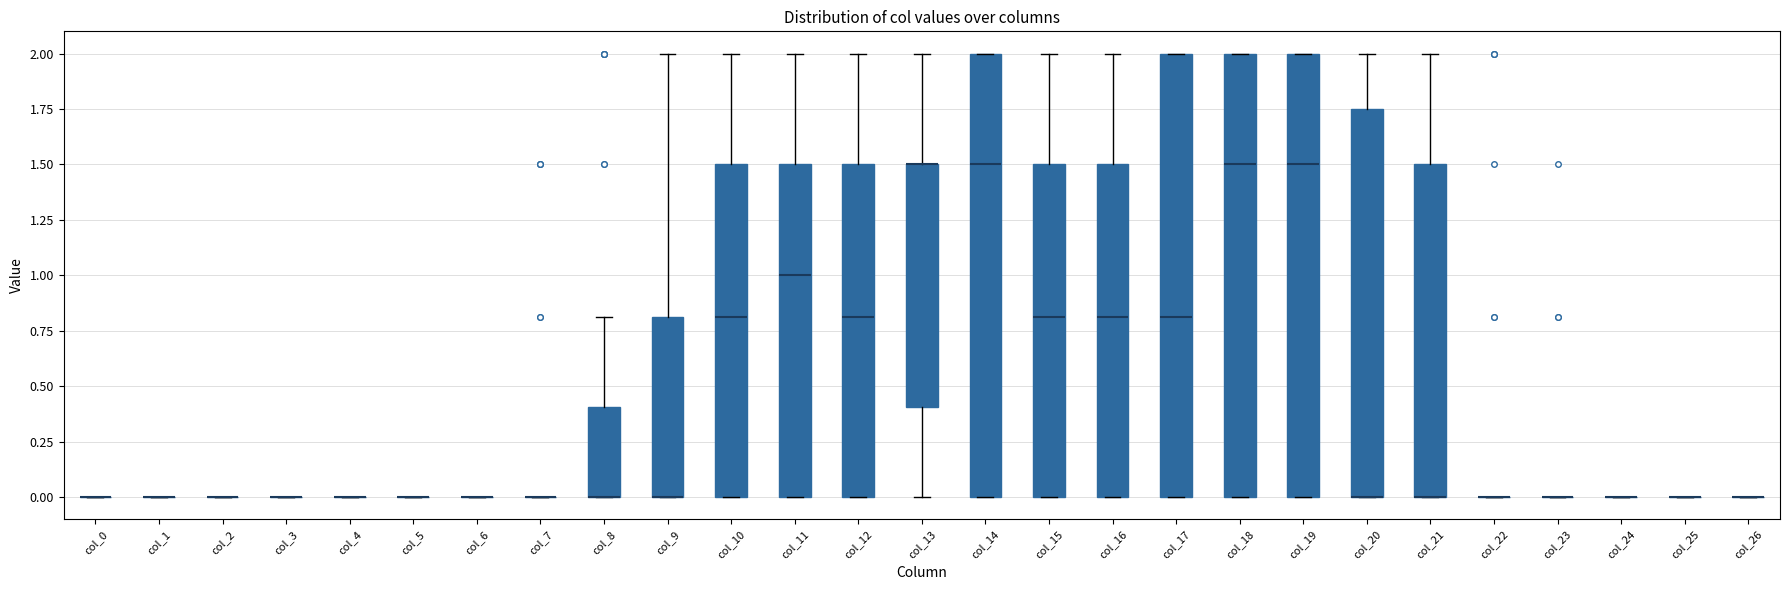

Reading left to right, transcribe this box plot: for each box, give where its median line is, the range the box spans, and where its two whiskers end, as read against the y-axis. The values are not printed on the chart, so give them approximately, as read against the axis.

col_0: box collapsed to a line at 0.00, whiskers 0.00 to 0.00
col_1: box collapsed to a line at 0.00, whiskers 0.00 to 0.00
col_2: box collapsed to a line at 0.00, whiskers 0.00 to 0.00
col_3: box collapsed to a line at 0.00, whiskers 0.00 to 0.00
col_4: box collapsed to a line at 0.00, whiskers 0.00 to 0.00
col_5: box collapsed to a line at 0.00, whiskers 0.00 to 0.00
col_6: box collapsed to a line at 0.00, whiskers 0.00 to 0.00
col_7: box collapsed to a line at 0.00, whiskers 0.00 to 0.00
col_8: median 0.00 (drawn on the box's lower edge), box 0.00 to 0.40, whiskers 0.00 to 0.80
col_9: median 0.00 (drawn on the box's lower edge), box 0.00 to 0.80, whiskers 0.00 to 2.00
col_10: median 0.80, box 0.00 to 1.50, whiskers 0.00 to 2.00
col_11: median 1.00, box 0.00 to 1.50, whiskers 0.00 to 2.00
col_12: median 0.80, box 0.00 to 1.50, whiskers 0.00 to 2.00
col_13: median 1.50 (drawn on the box's upper edge), box 0.40 to 1.50, whiskers 0.00 to 2.00
col_14: median 1.50, box 0.00 to 2.00, whiskers 0.00 to 2.00
col_15: median 0.80, box 0.00 to 1.50, whiskers 0.00 to 2.00
col_16: median 0.80, box 0.00 to 1.50, whiskers 0.00 to 2.00
col_17: median 0.80, box 0.00 to 2.00, whiskers 0.00 to 2.00
col_18: median 1.50, box 0.00 to 2.00, whiskers 0.00 to 2.00
col_19: median 1.50, box 0.00 to 2.00, whiskers 0.00 to 2.00
col_20: median 0.00 (drawn on the box's lower edge), box 0.00 to 1.75, whiskers 0.00 to 2.00
col_21: median 0.00 (drawn on the box's lower edge), box 0.00 to 1.50, whiskers 0.00 to 2.00
col_22: box collapsed to a line at 0.00, whiskers 0.00 to 0.00
col_23: box collapsed to a line at 0.00, whiskers 0.00 to 0.00
col_24: box collapsed to a line at 0.00, whiskers 0.00 to 0.00
col_25: box collapsed to a line at 0.00, whiskers 0.00 to 0.00
col_26: box collapsed to a line at 0.00, whiskers 0.00 to 0.00